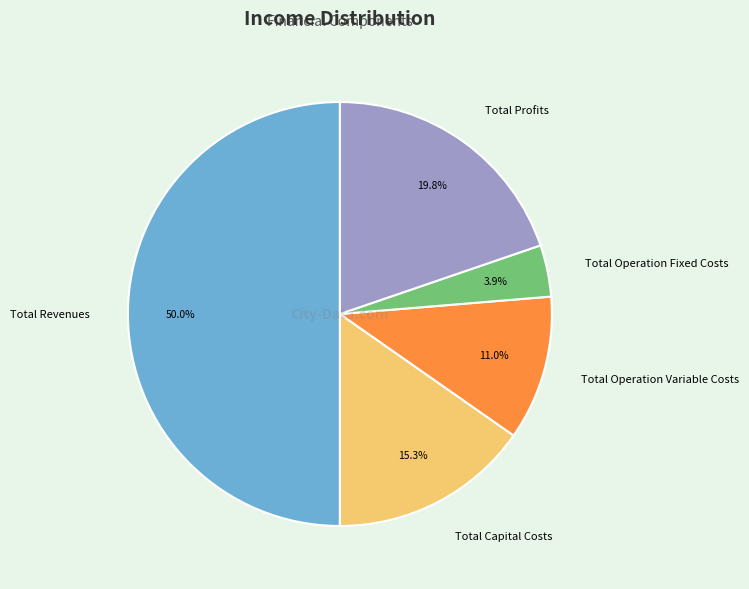

To the nearest percent, what percentage of the pie is Total Operation Variable Costs?

11%